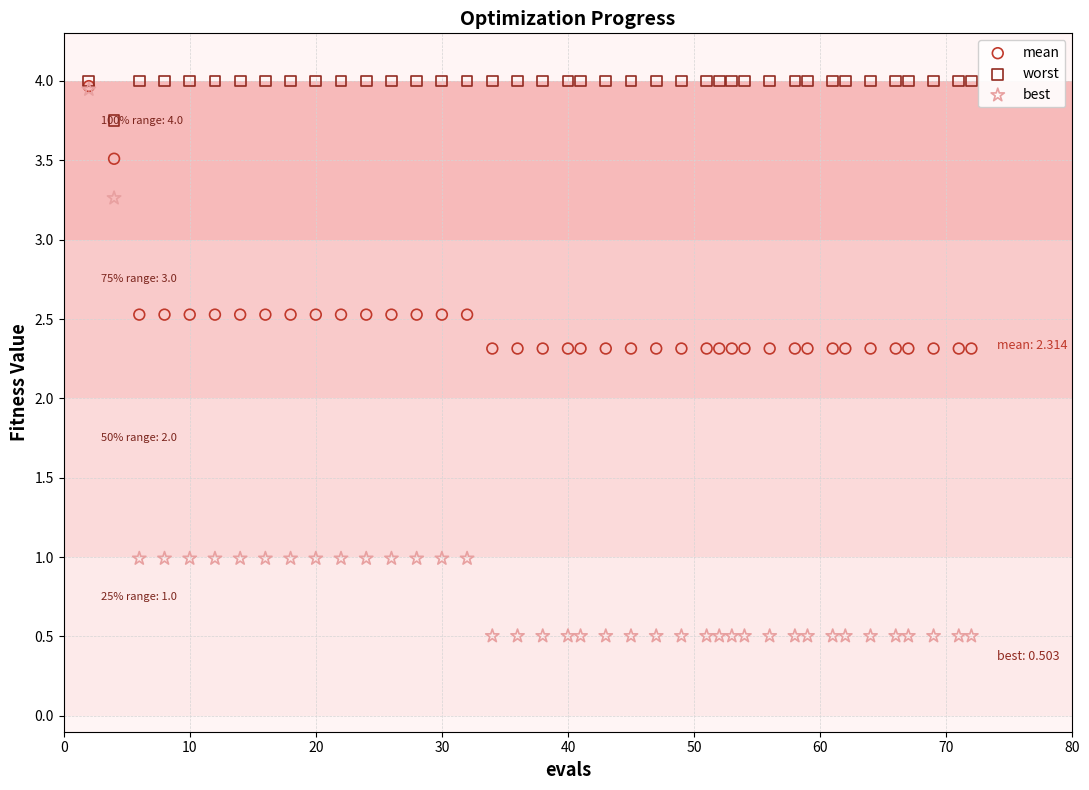

In the mean series, what Y value is closest to 3?

2.5